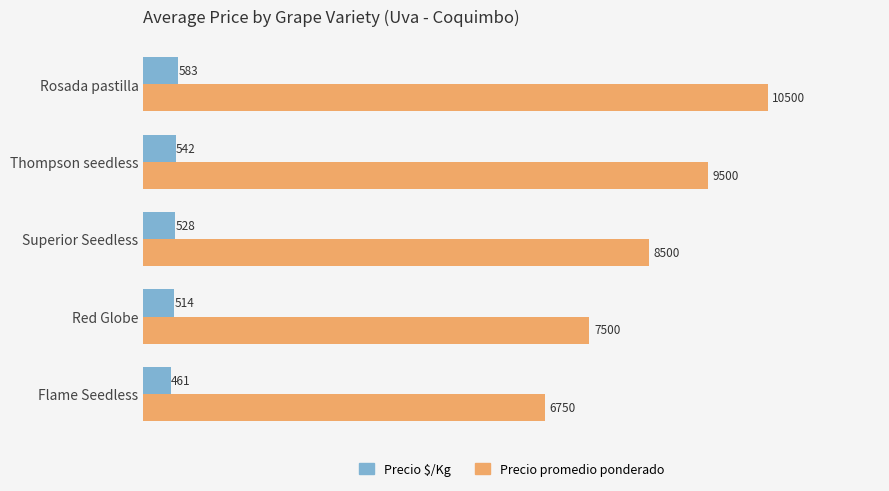

Rank the categories by Precio promedio ponderado value from lowest to highest.

Flame Seedless, Red Globe, Superior Seedless, Thompson seedless, Rosada pastilla